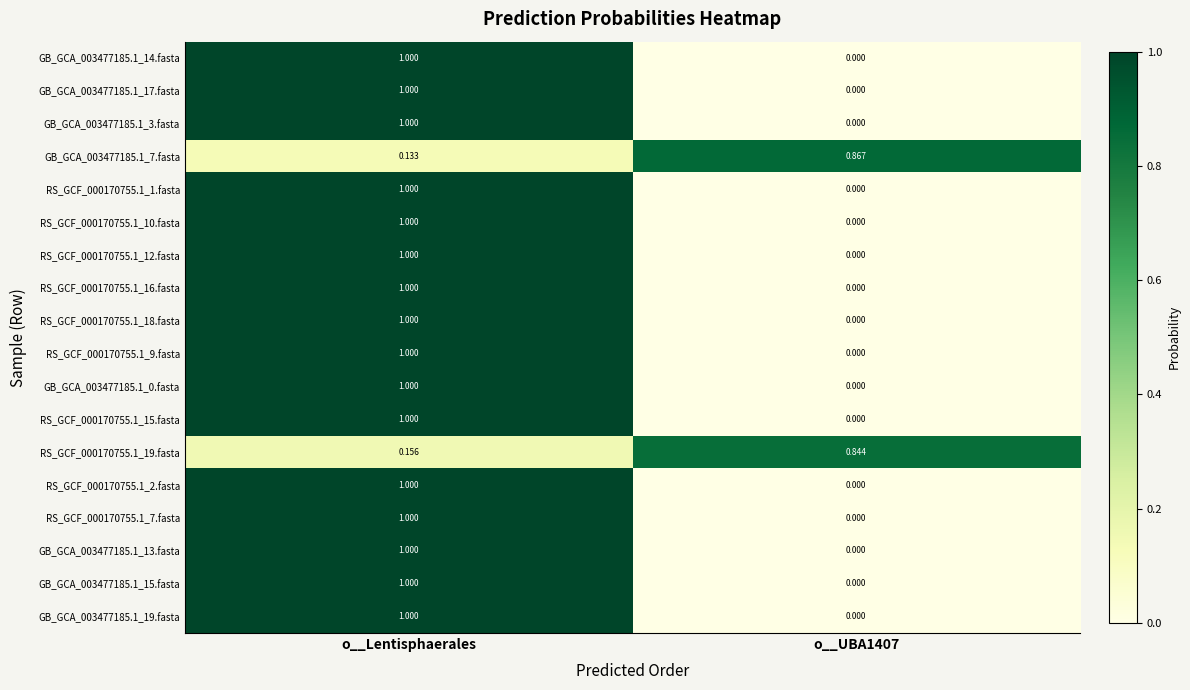

At which category is the sum across all series the highest?

o__Lentisphaerales